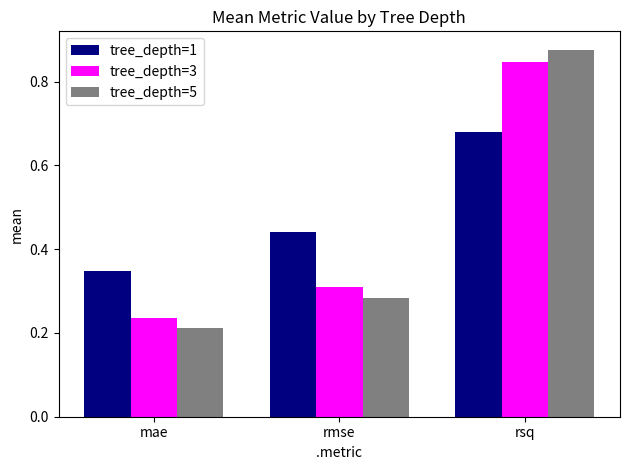

What is the average value of the tree_depth=1 series?

0.5